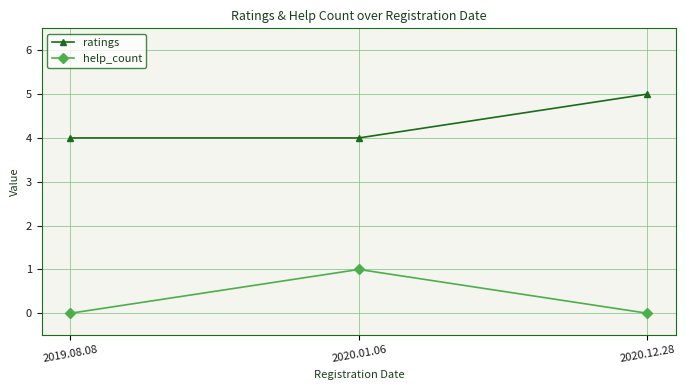

The value of ratings at 2020.12.28 is 5. True or false?

True